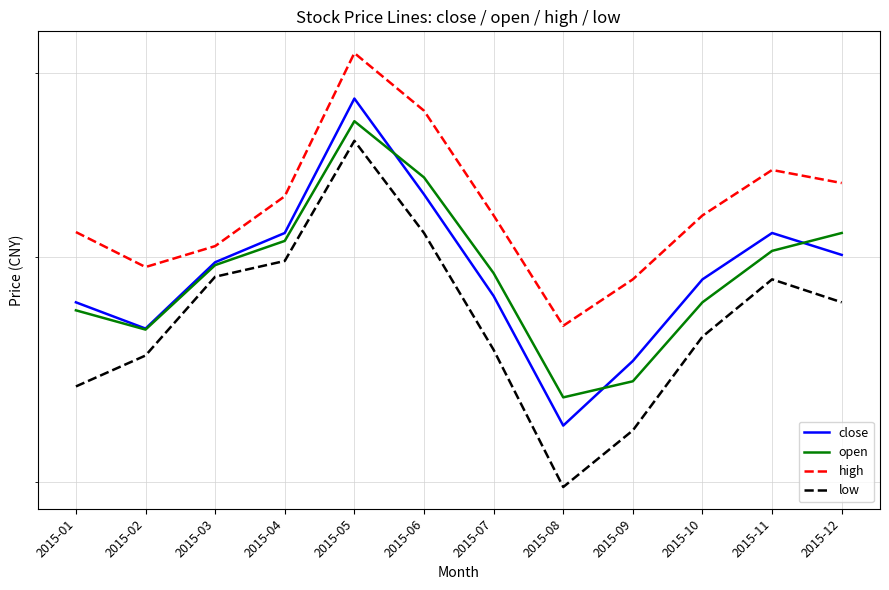

What is the sum of the close values at 2015-03 and 2015-11?

10.1